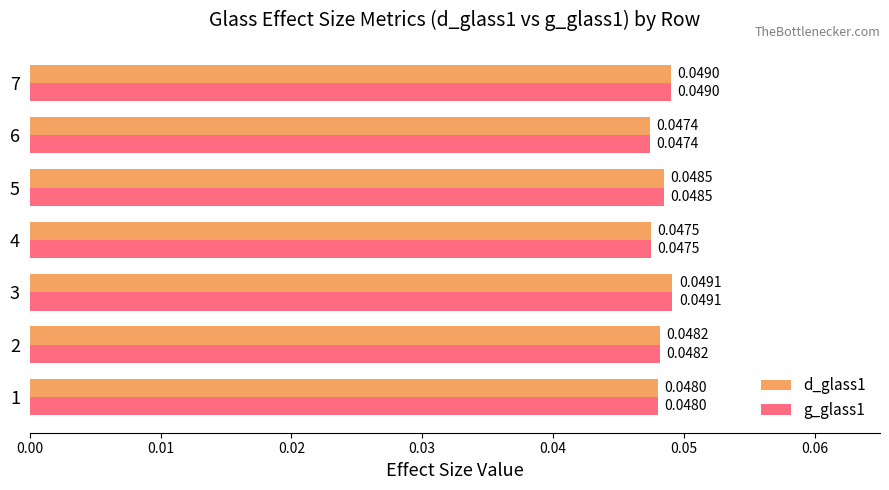

At how many categories does at least one series exceed 0?

7